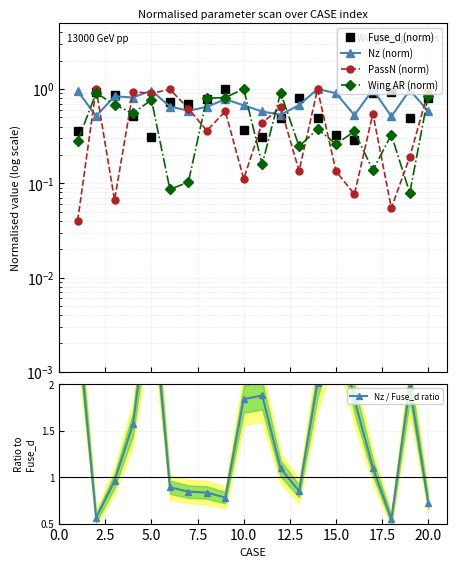

True or false: Nz / Fuse_d ratio has a value of 1.3 at 10.

False